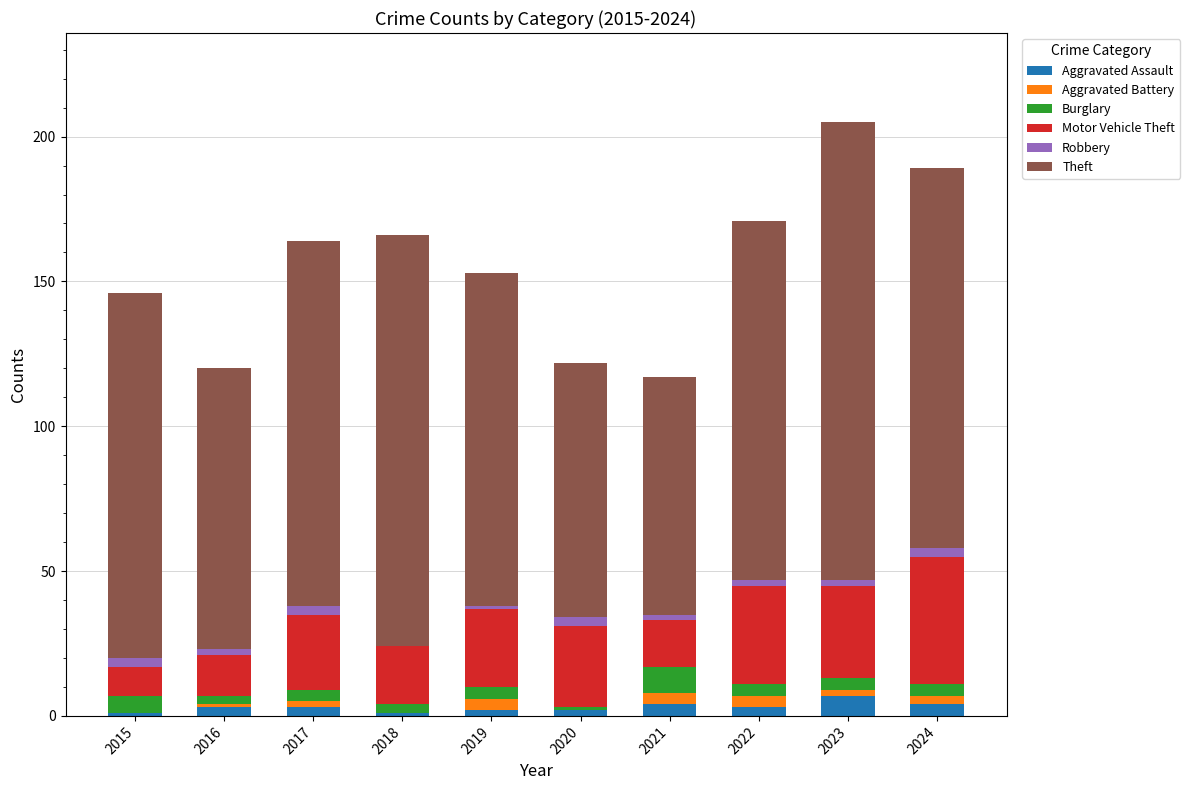

How many series are shown in this chart?

6